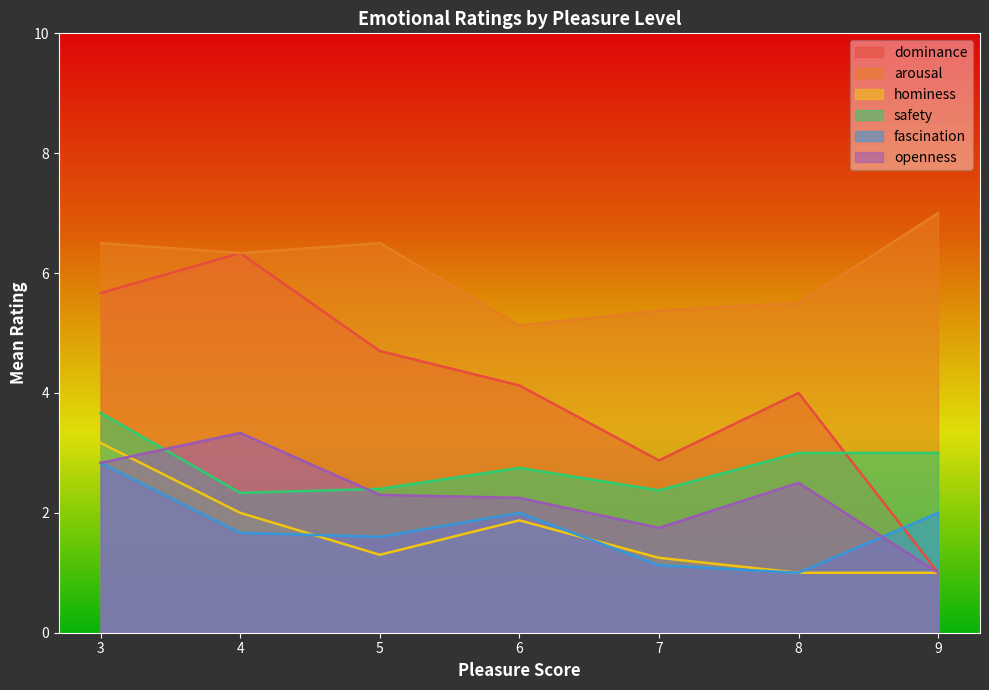

Which category has the lowest value in the arousal series?

6